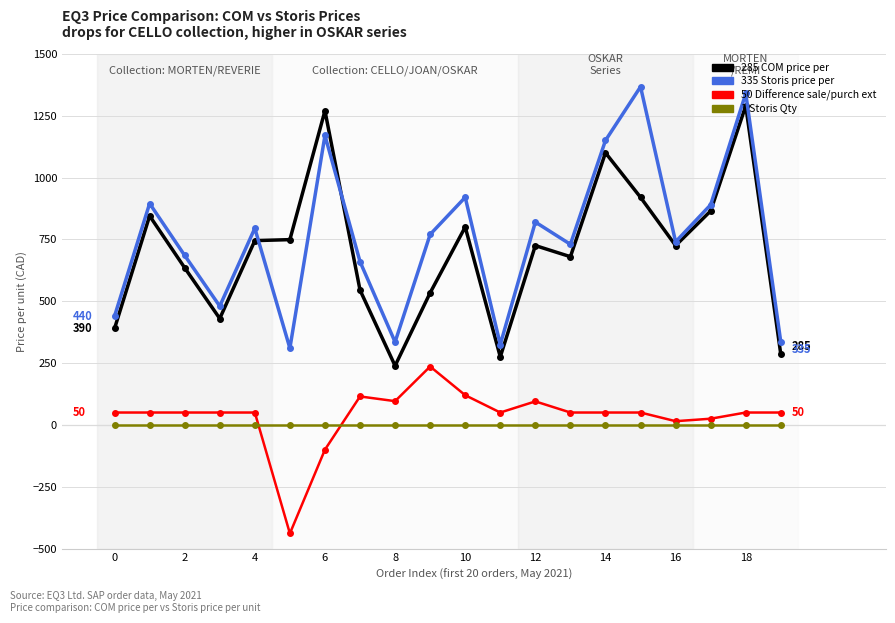

What is the smallest value displayed?

-439